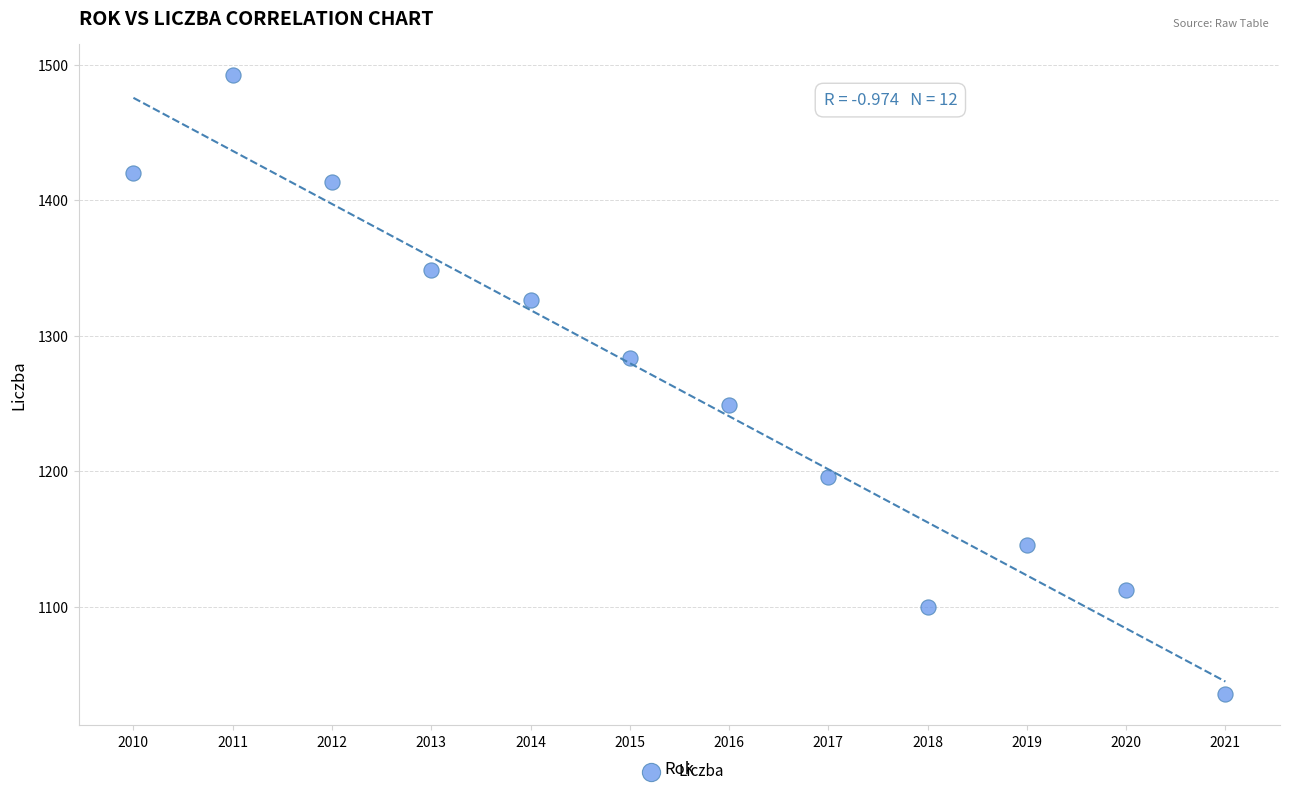

What Y value in the scatter plot is closest to 1264?

1249.2